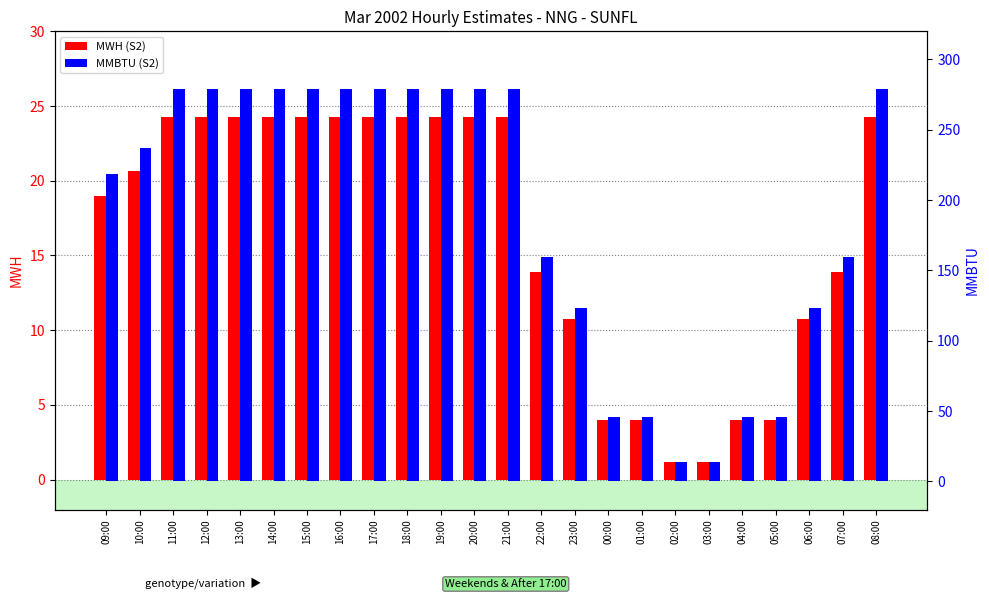

Between 19:00 and 01:00, which is larger?

19:00